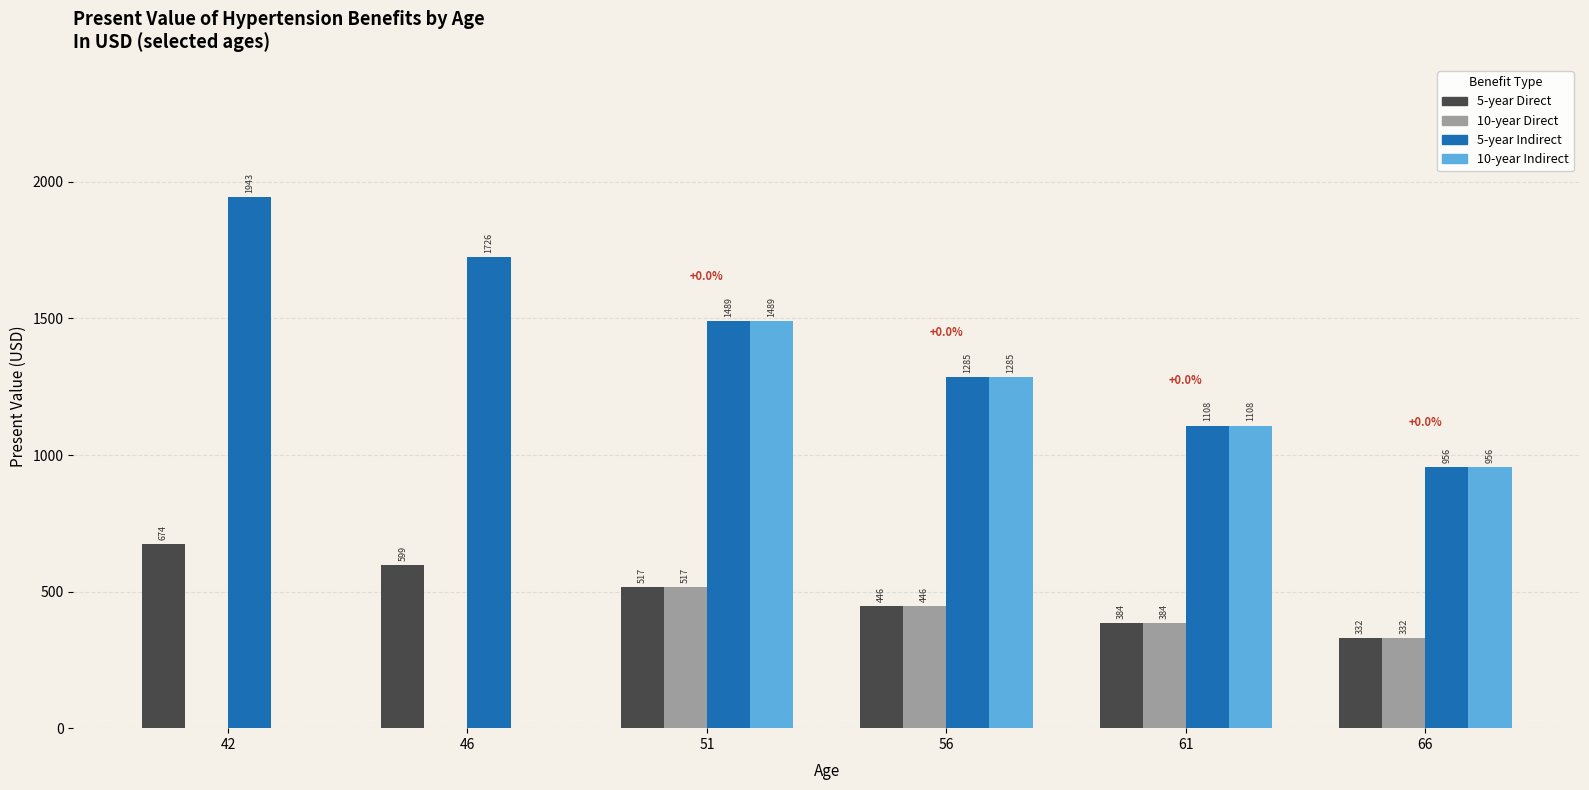

Is the value of 10-year Indirect at 61 greater than the value of 5-year Direct at 66?

Yes